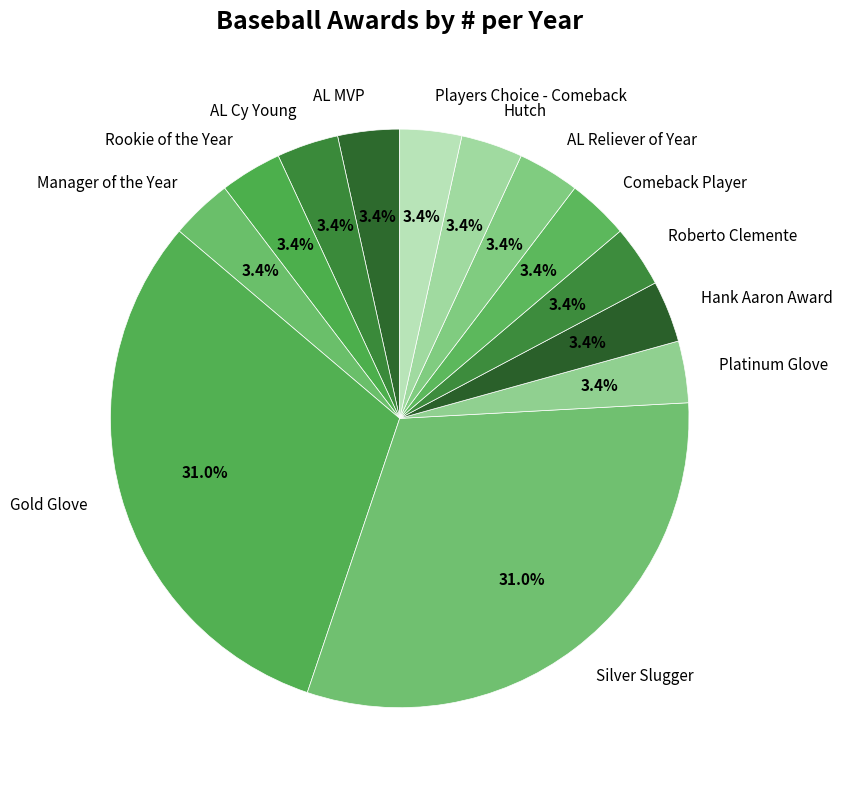

What percentage is the Hutch slice, to the nearest percent?

3%